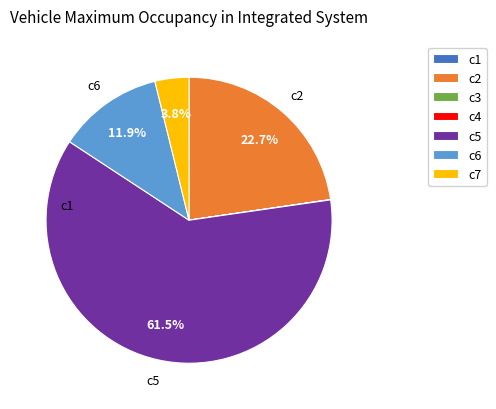

Which slice is the largest?

c5